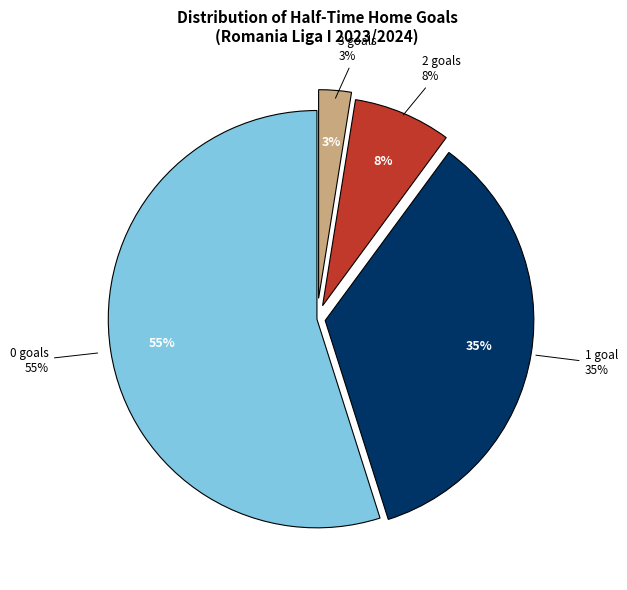

How many segments does this pie chart have?

4